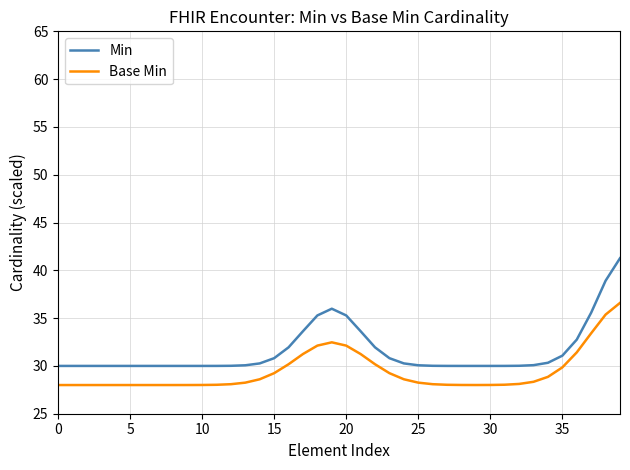

Which series has the largest range (max minus min)?

Min